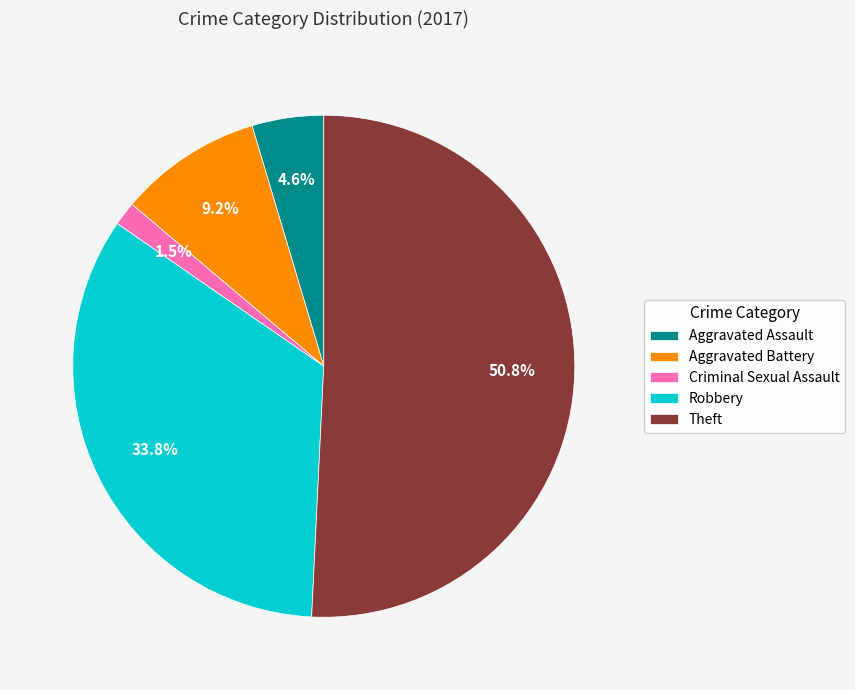

Rank the categories by value from lowest to highest.

Criminal Sexual Assault, Aggravated Assault, Aggravated Battery, Robbery, Theft